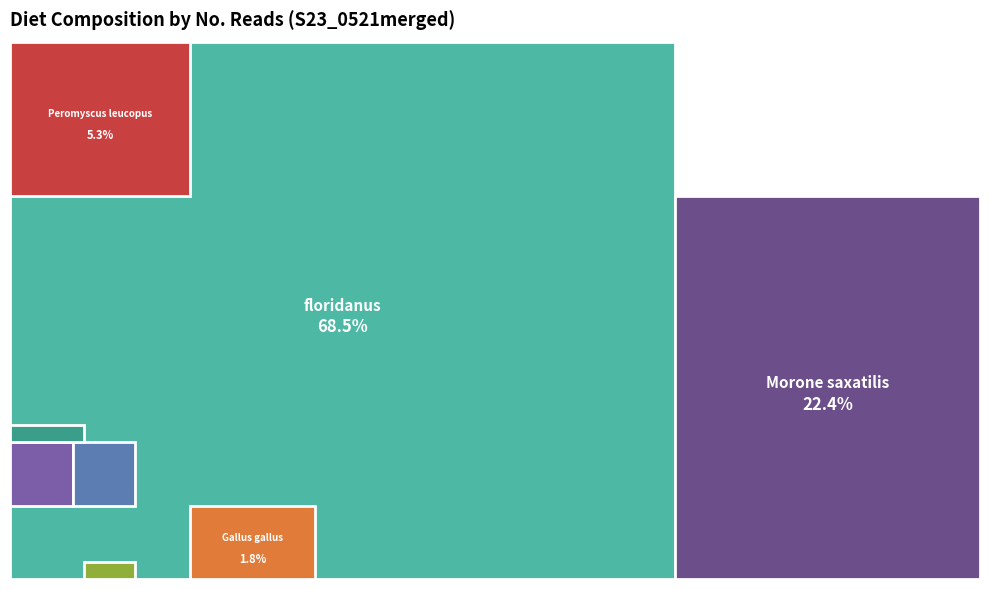

Which has a higher value, Ammodytes spp or Peromyscus leucopus?

Peromyscus leucopus